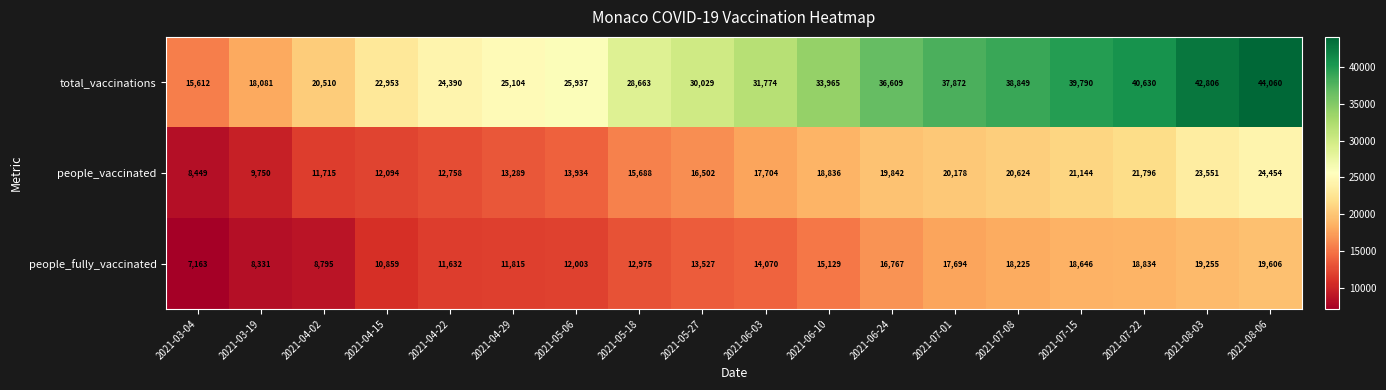

At how many categories does at least one series exceed 35841?

7